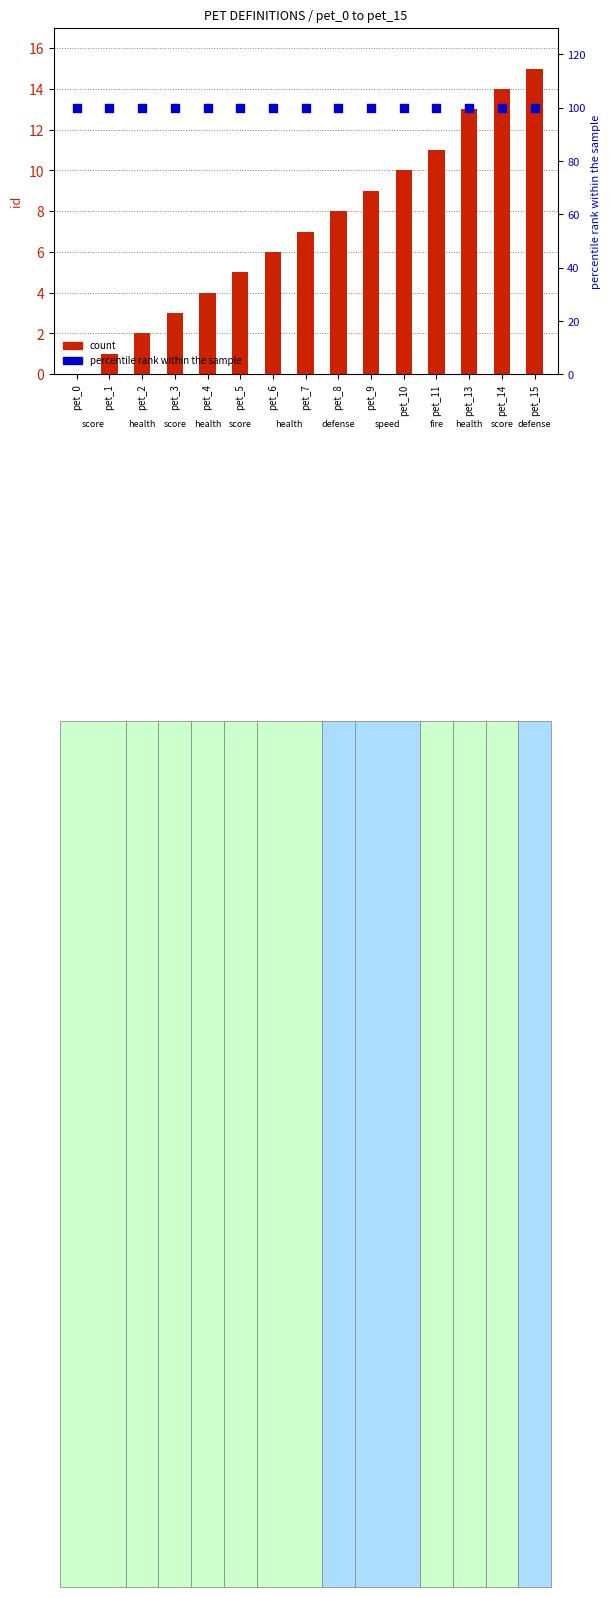

At how many categories does at least one series exceed 80?

15